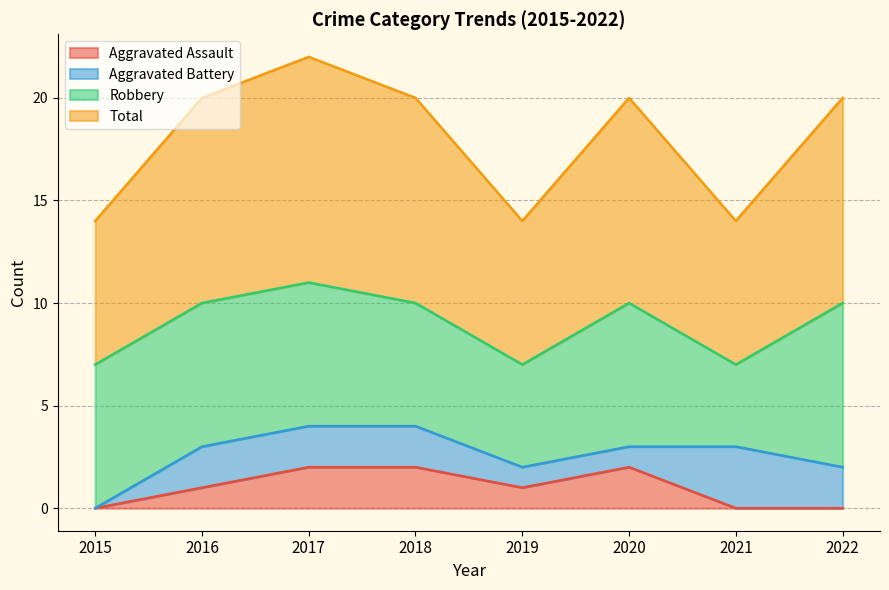

How many data points does each series have?

8